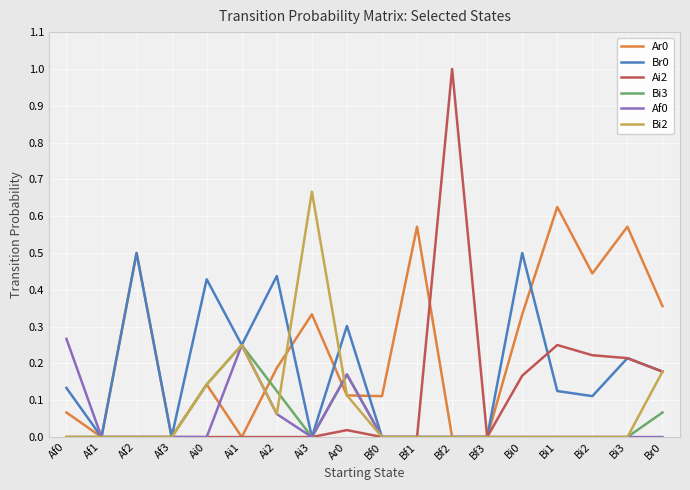

In Af0, how many points are higher than both neighbors (excluding endpoints)?

2